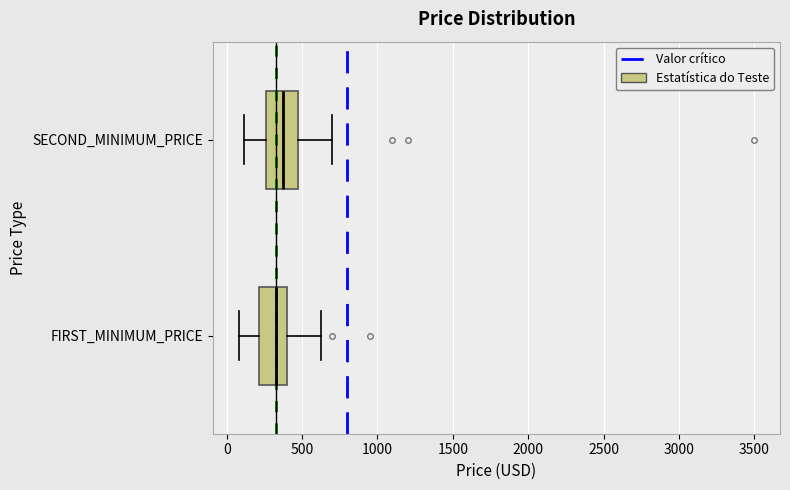

Reading bottom to top, read every box against the x-axis: the position of its median line, the range the box covers, and the ends of its whiskers. The values are not printed on the chart, so give them approximately, as read against the axis.

FIRST_MINIMUM_PRICE: median 350, box 200 to 400, whiskers 100 to 650
SECOND_MINIMUM_PRICE: median 350, box 250 to 500, whiskers 100 to 700